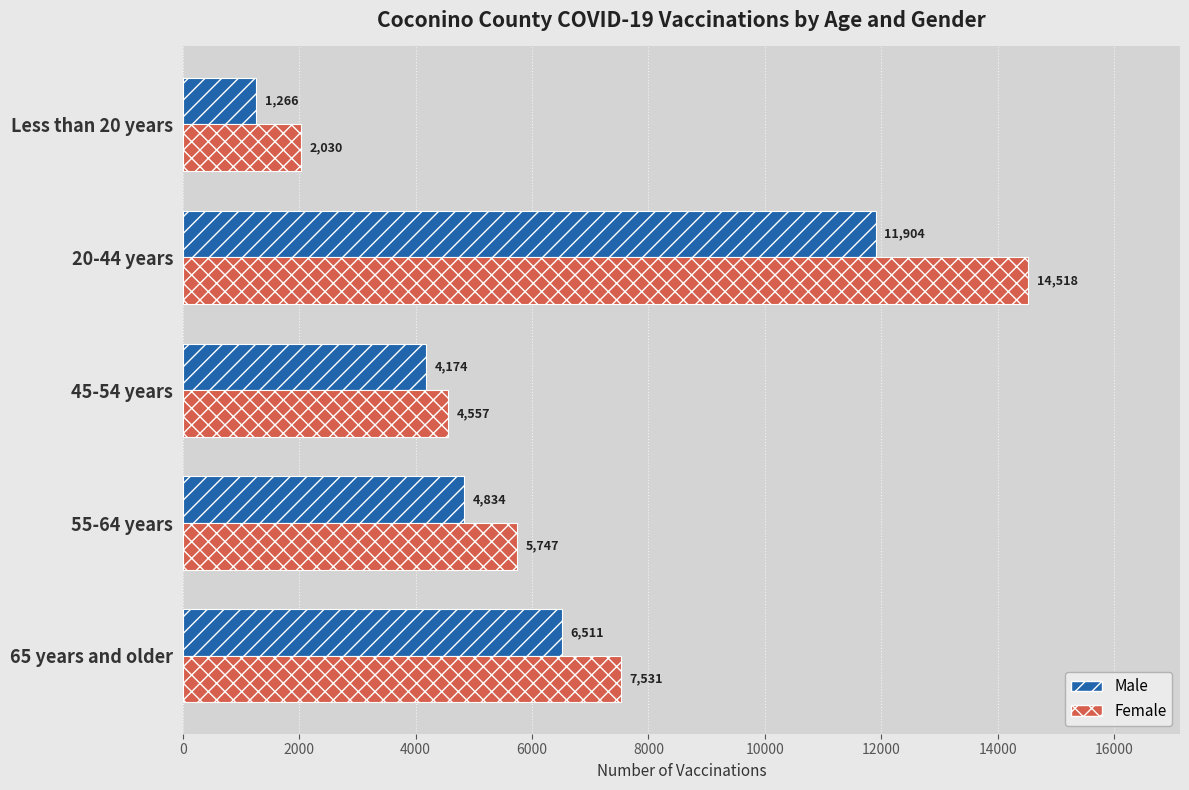

What is the average value of the Male series?

5738